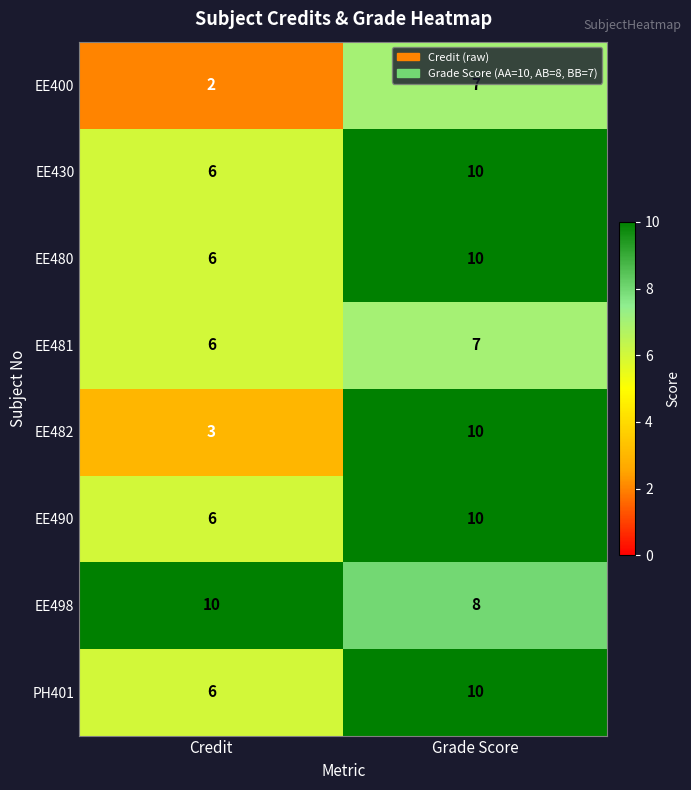

What is the total value across all series at Credit?

45